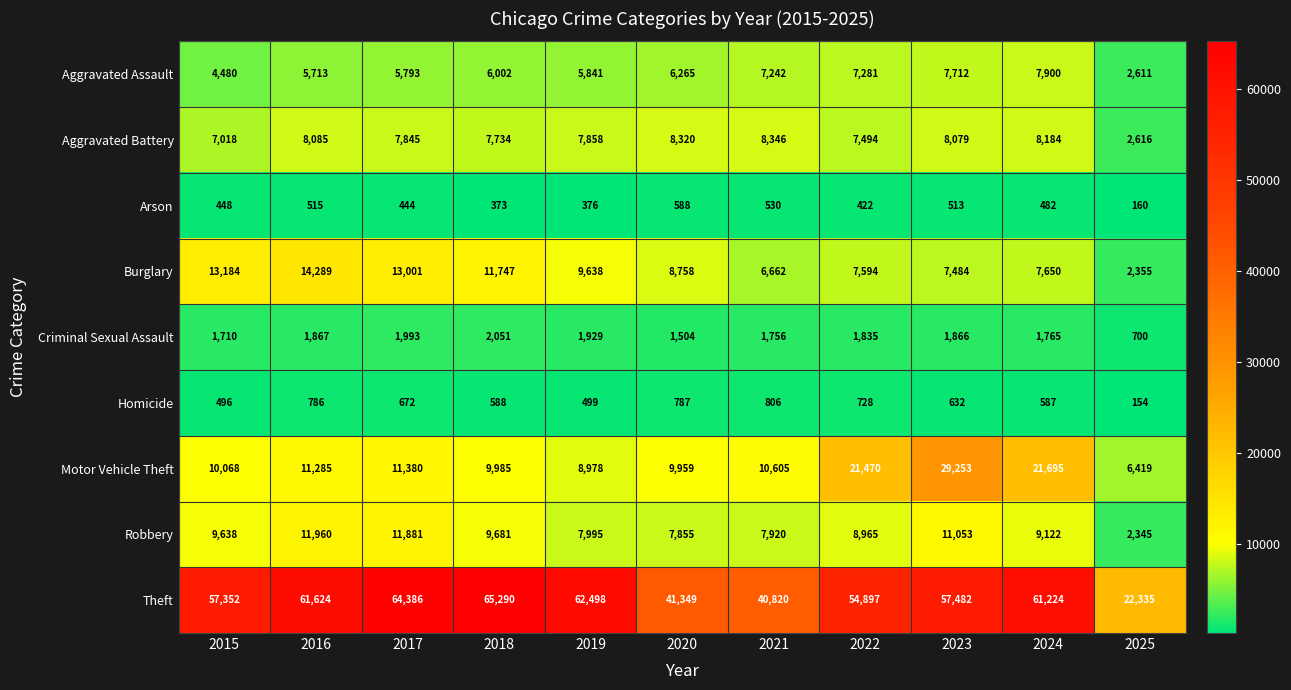

At how many categories does at least one series exceed 45941?

8